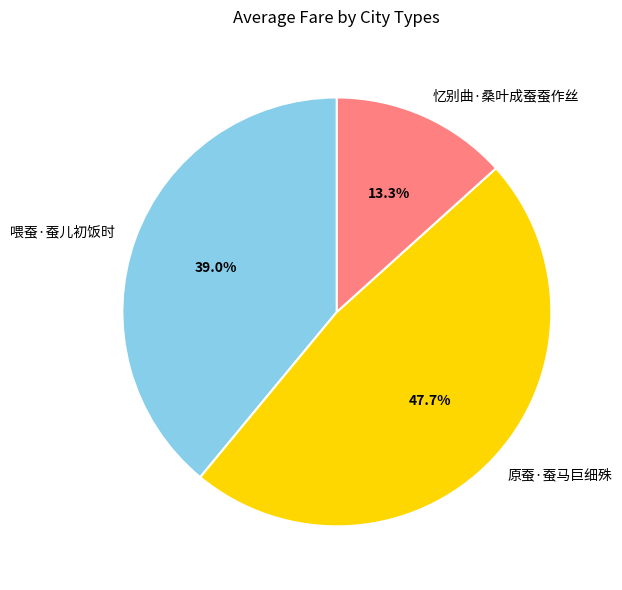

What percentage is the 忆别曲·桑叶成蚕蚕作丝 slice, to the nearest percent?

13%